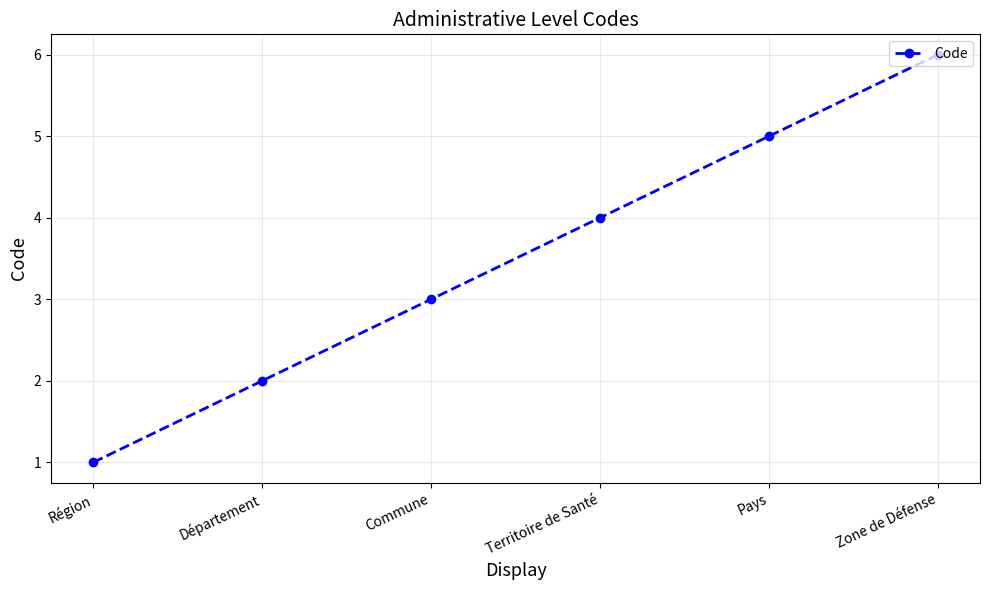

Reading left to right, what are all the values shown in this chart?

Région=1	Département=2	Commune=3	Territoire de Santé=4	Pays=5	Zone de Défense=6